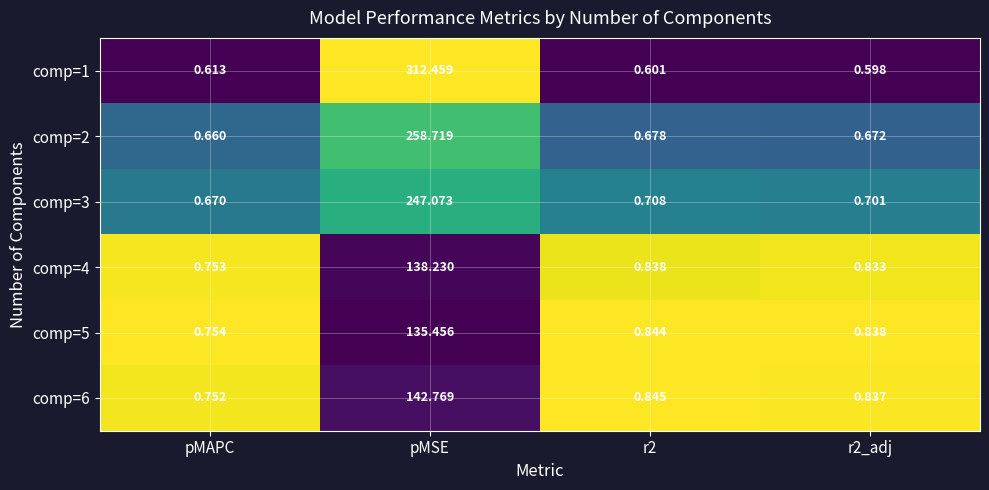

Is the value of comp=5 at r2_adj greater than the value of comp=3 at r2?

Yes